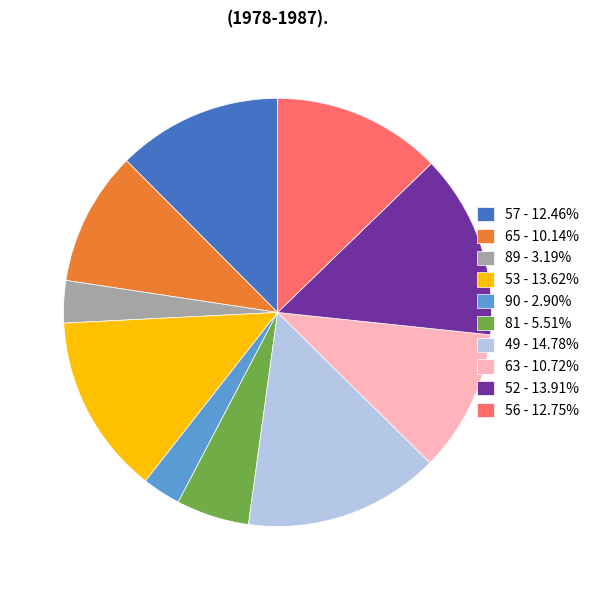

What is the ratio of the value at 63 - 10.72% to the value at 90 - 2.90%?

3.7